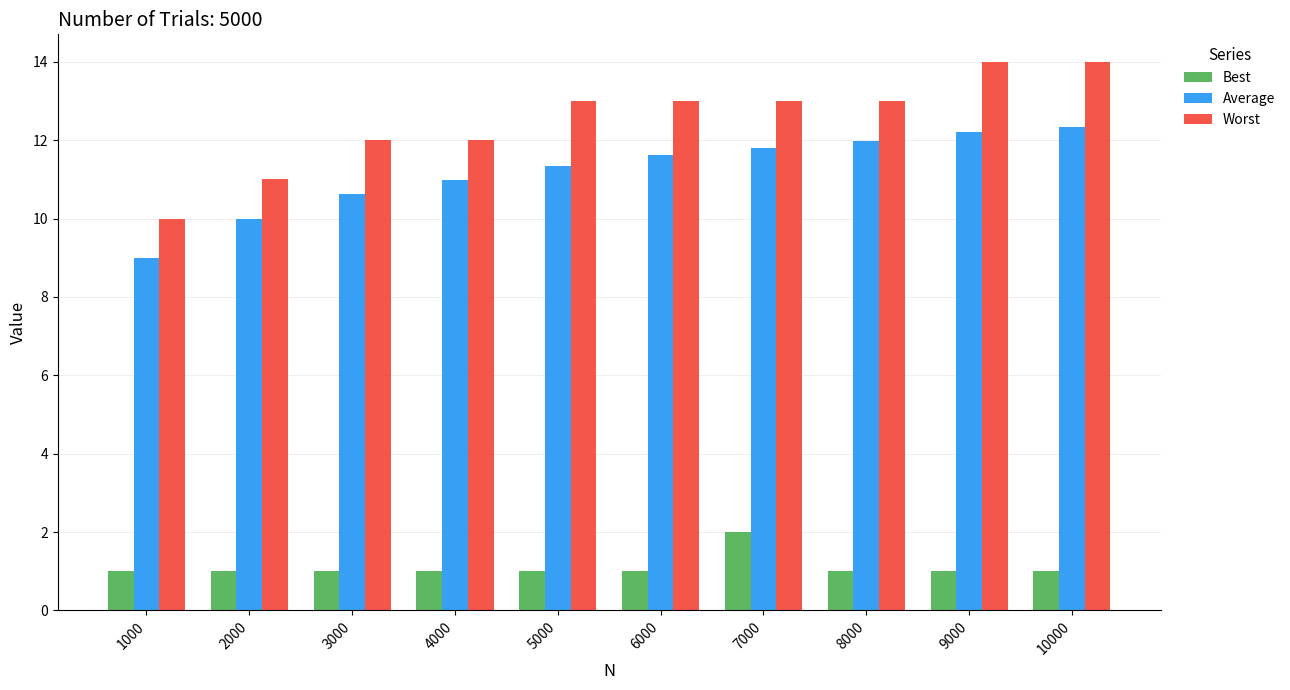

Which series has the largest range (max minus min)?

Worst